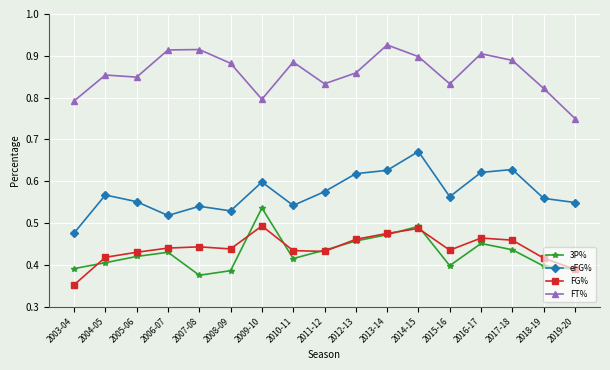

Count the FG% values in the range 0 to 1.

17